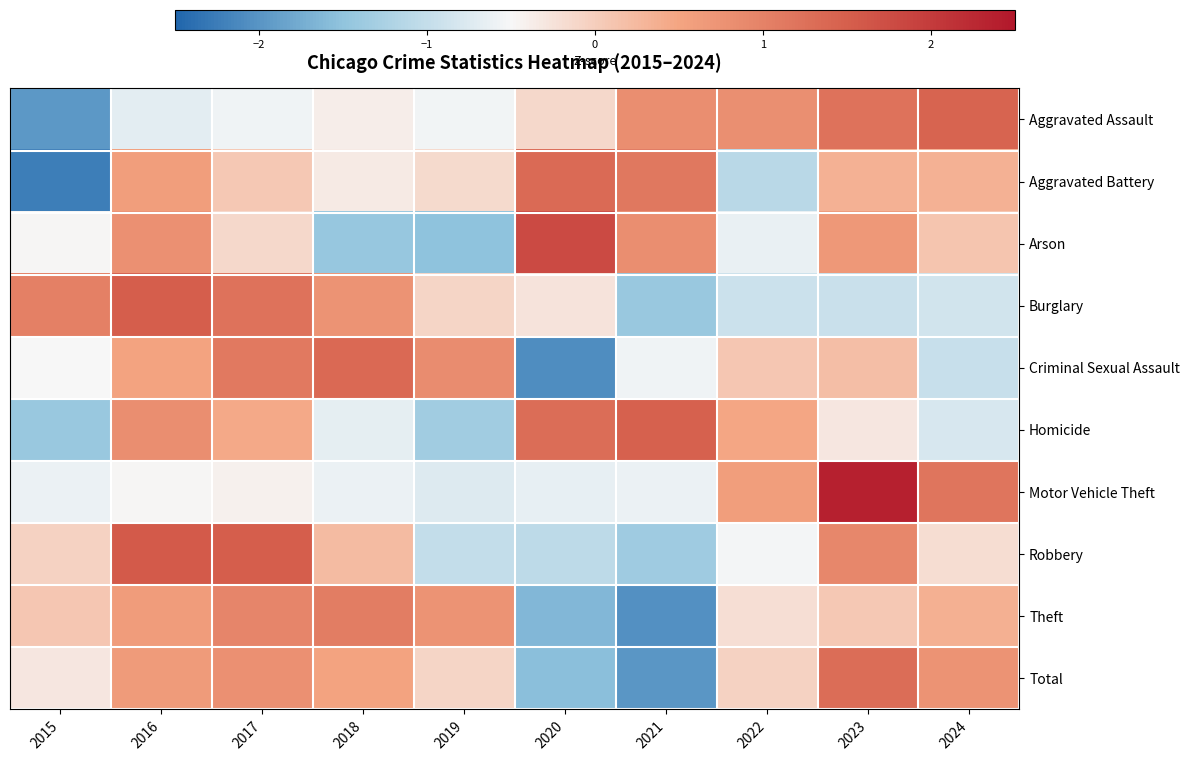

Count the number of categories in the chart.

10